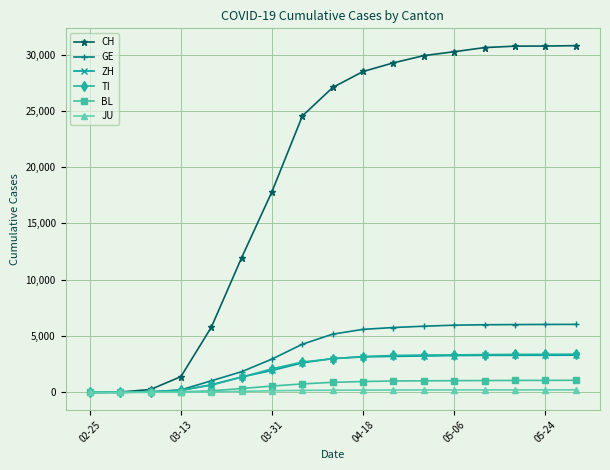

What is the highest value of the BL series?

1074